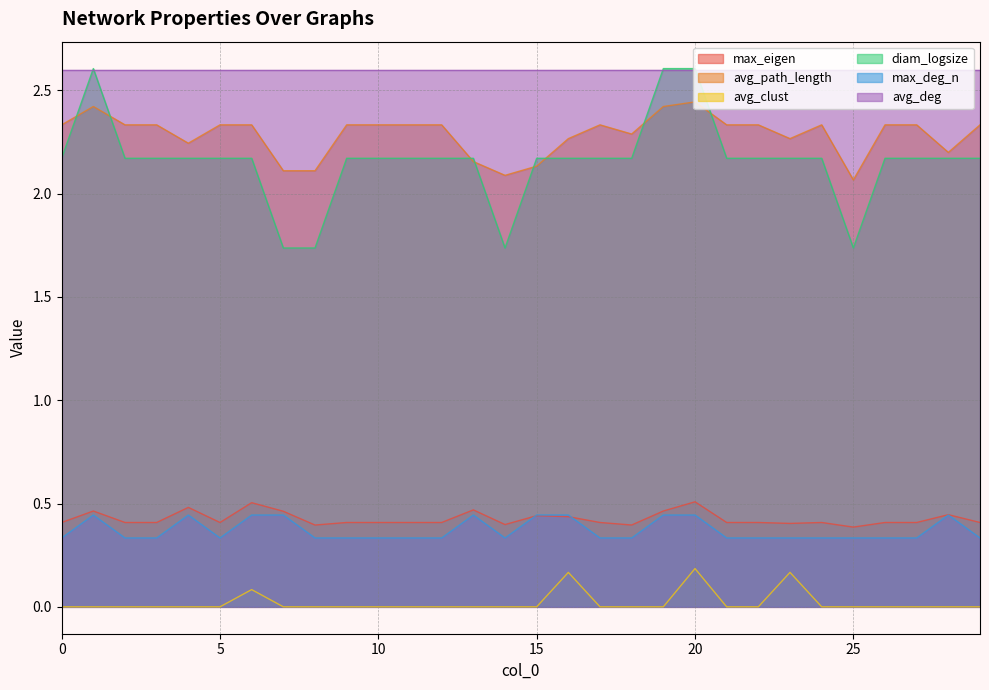

What is the value of the max_deg_n point at the 23rd from the left?

0.3